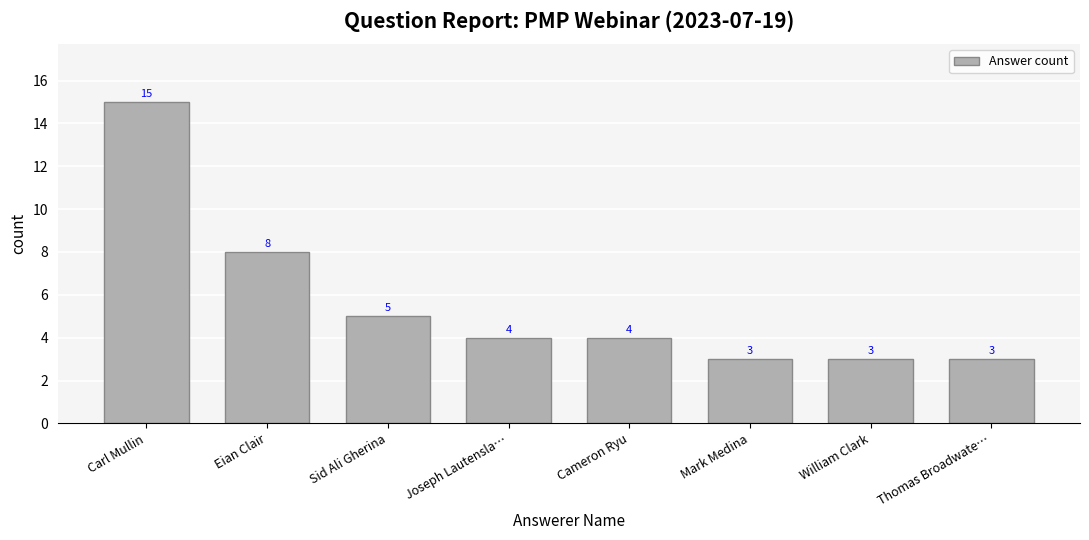

True or false: the data shows 7 at Carl Mullin.

False